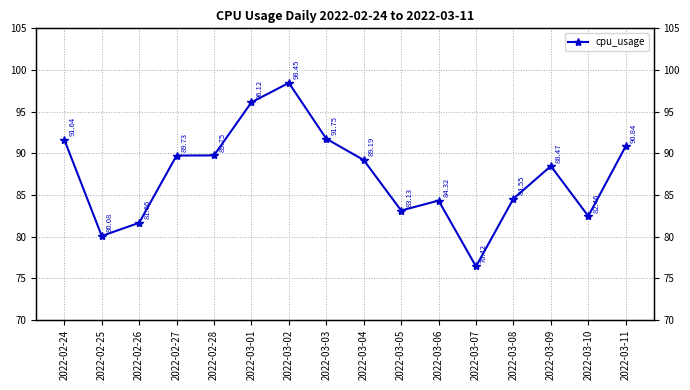

Between 2022-02-25 and 2022-03-06, which is larger?

2022-03-06